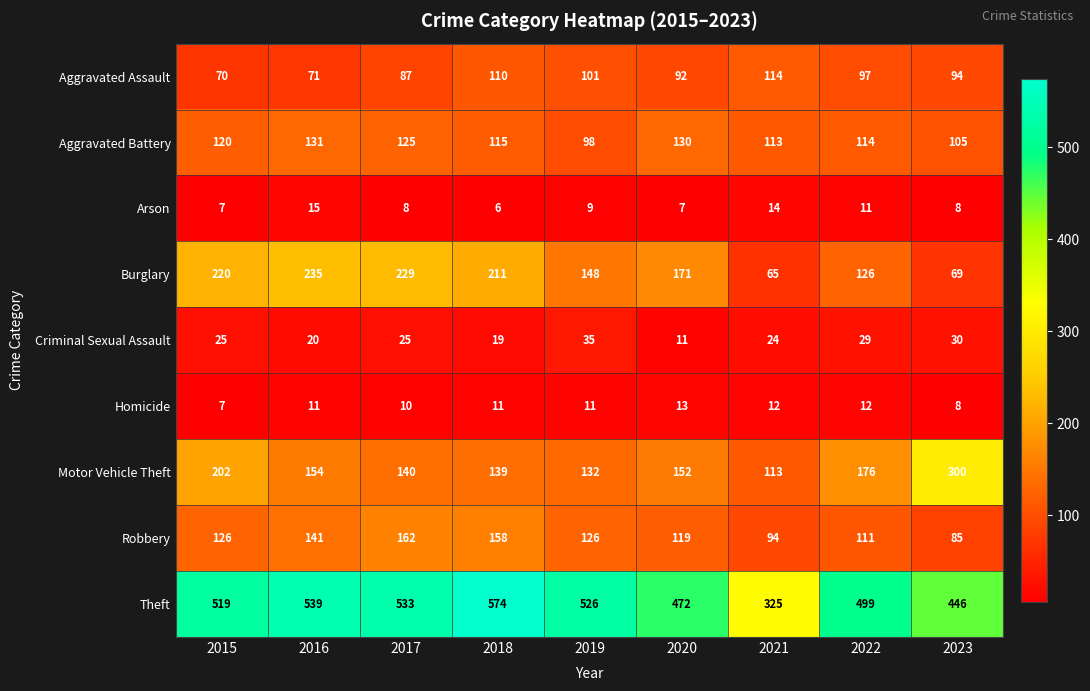

At which label is Arson closest to 10?

2019